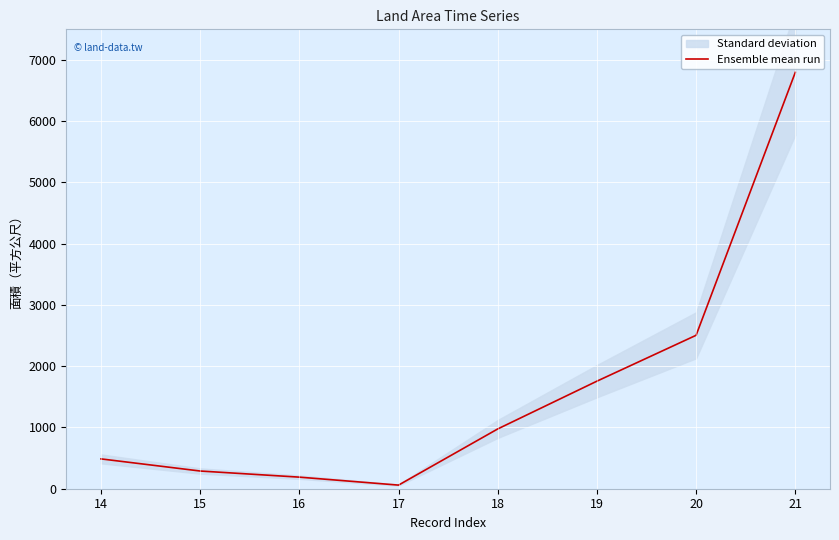

What is the value of the 3rd point from the left?

189